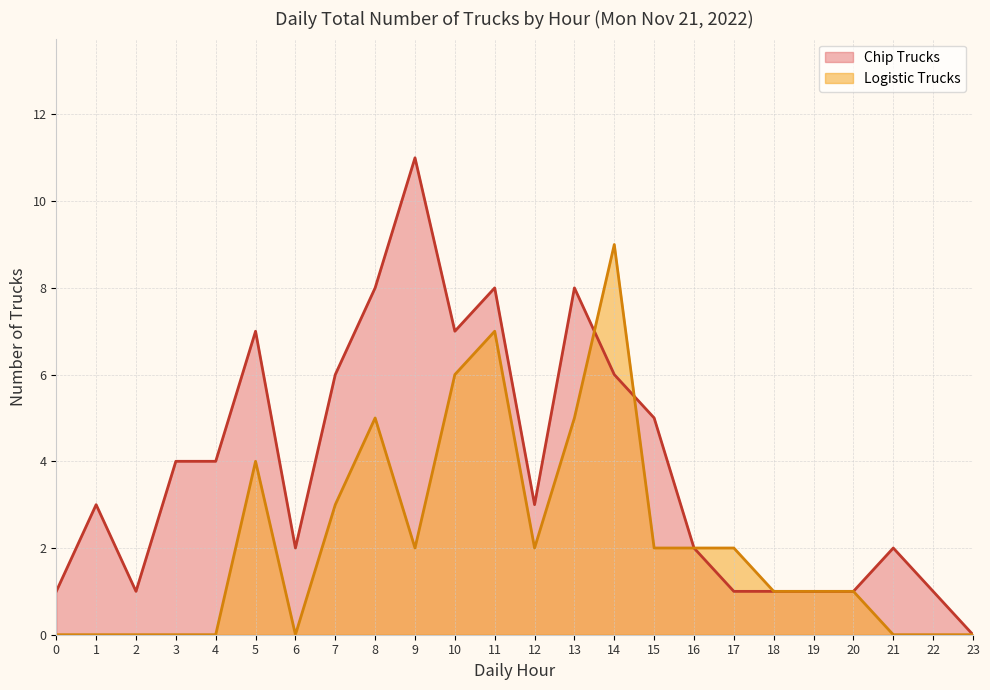

What is the total value across all series at 1?

3